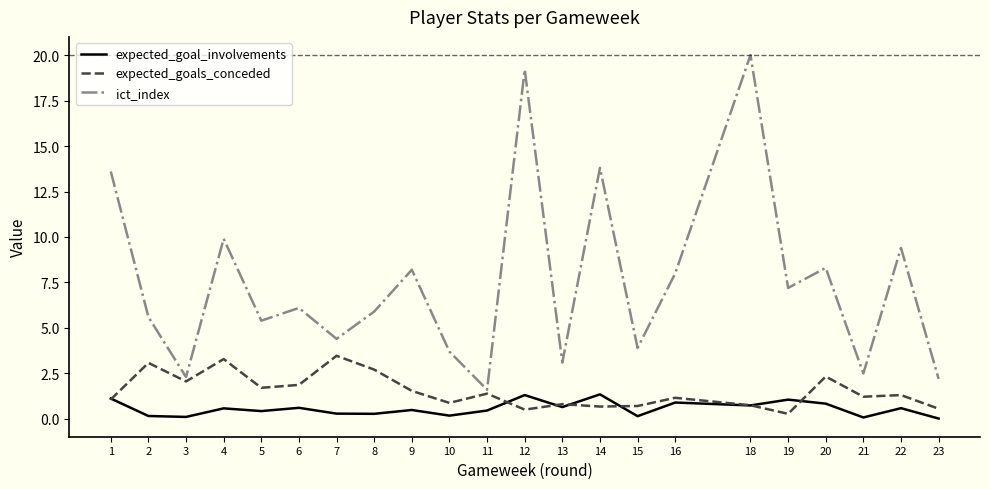

Is the value of expected_goals_conceded at 4 greater than the value of expected_goal_involvements at 22?

Yes